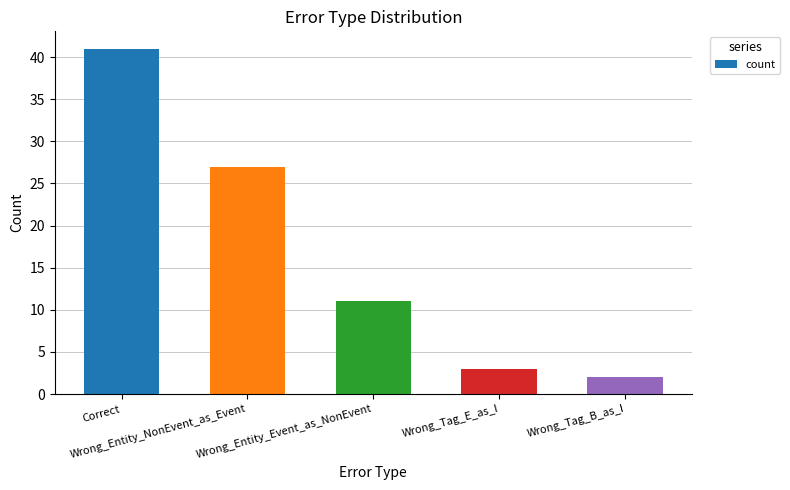

Count the number of data series in this chart.

1